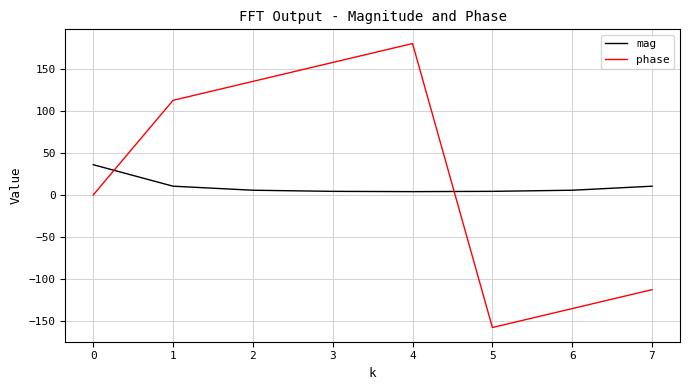

How many interior local peaks does the phase series have?

1